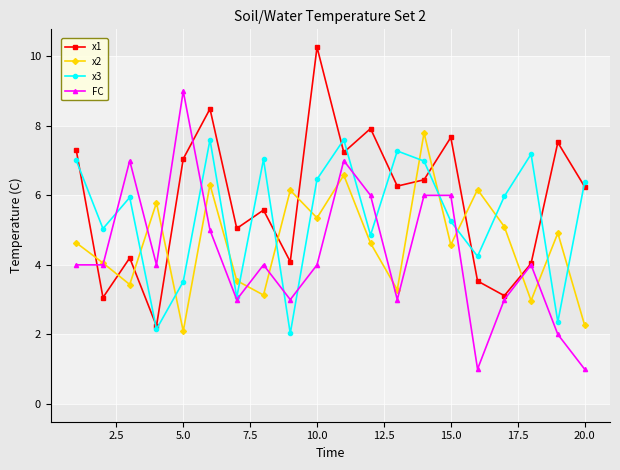

Is this an area chart (filled region under the line)?

No